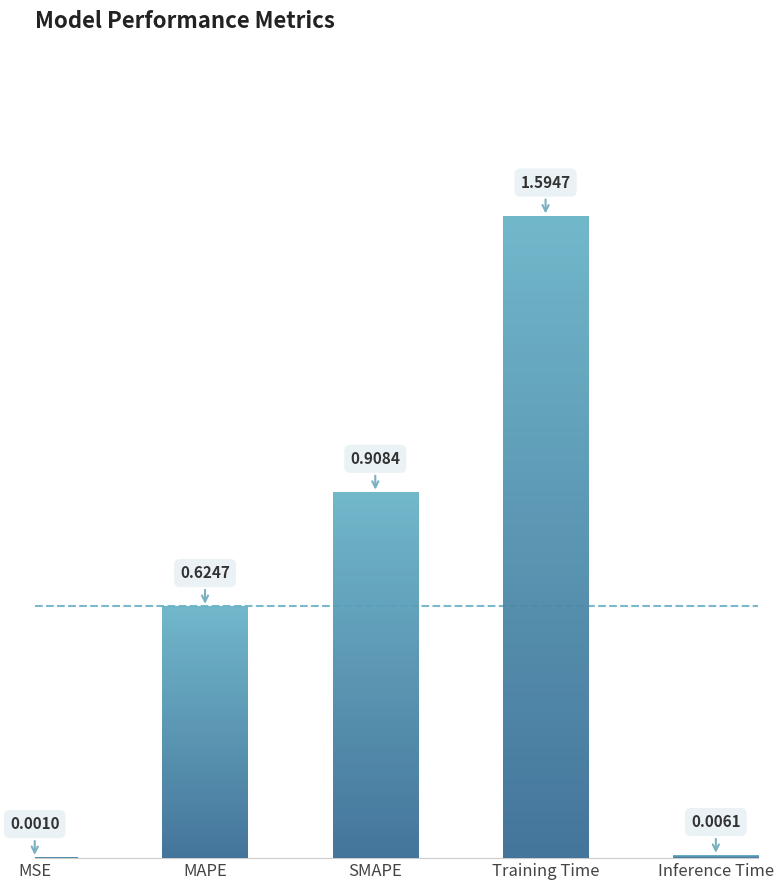

Are the bars grouped side by side (vs. stacked)?

No